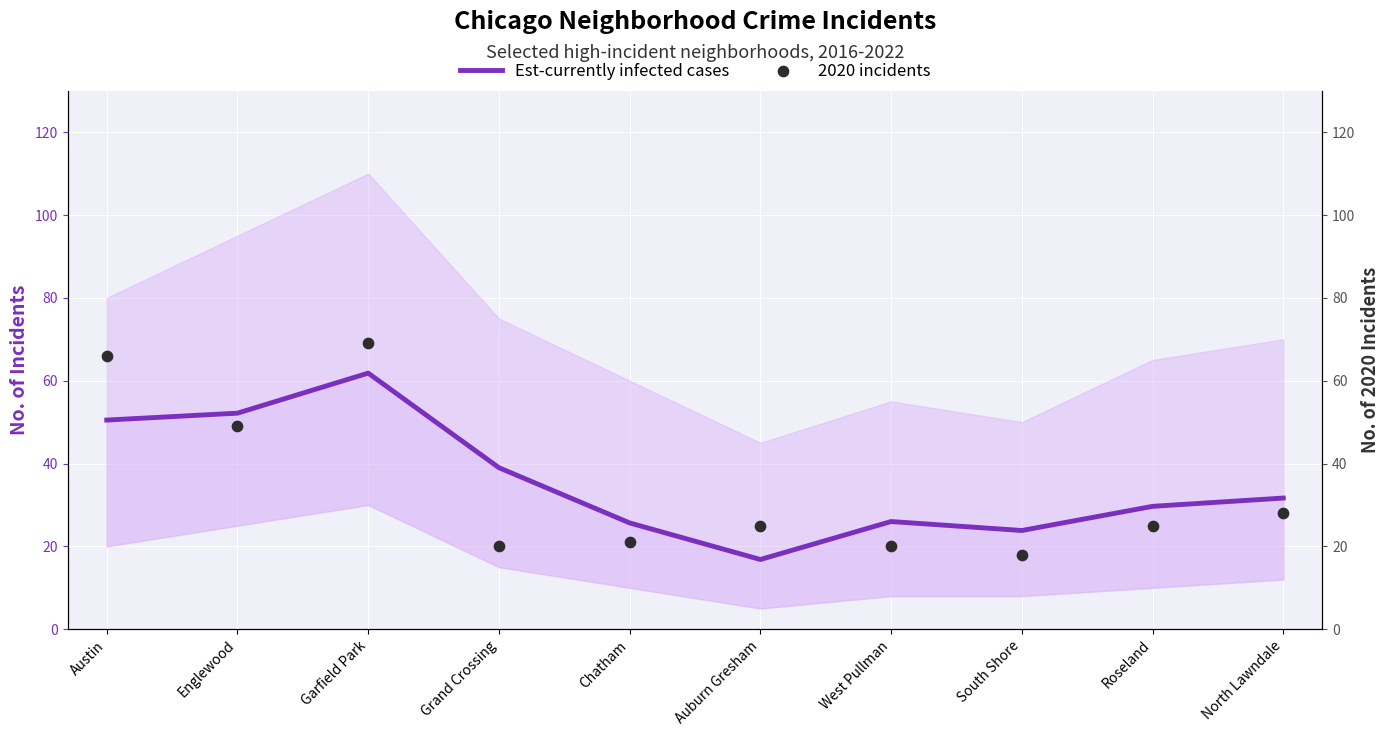

What is the total value across all series at Grand Crossing?

59.0